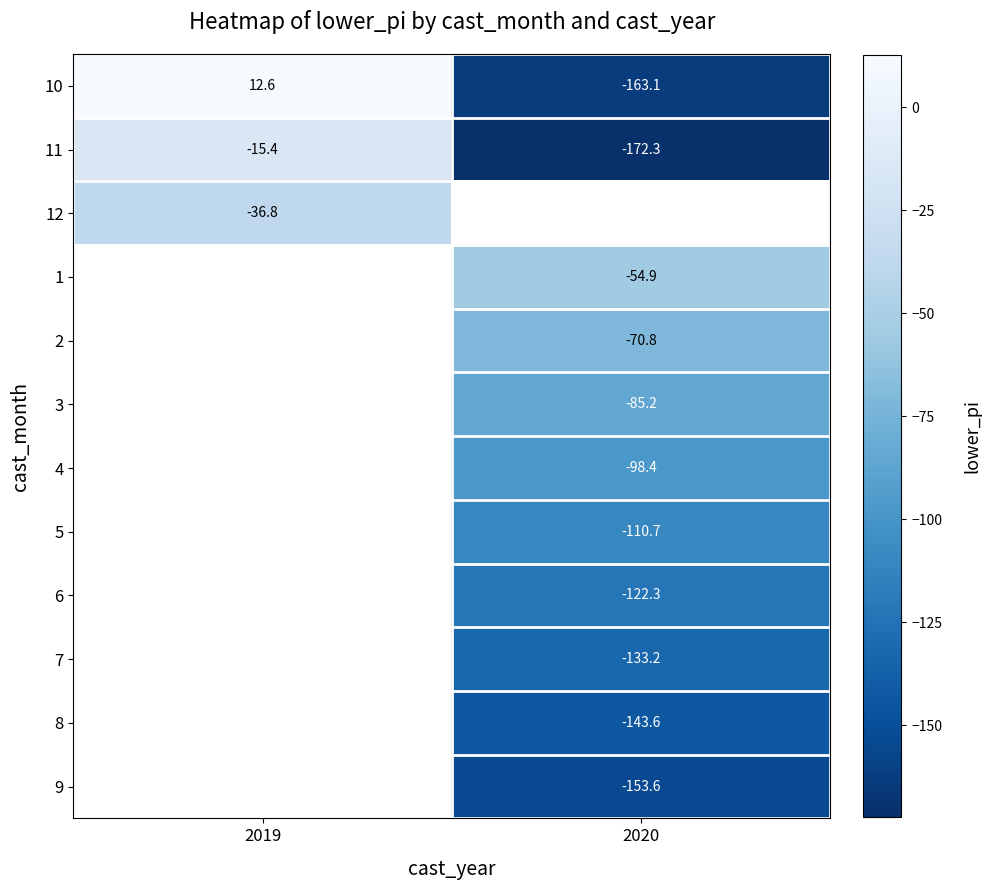

How many values in the 10 series exceed 12?

1